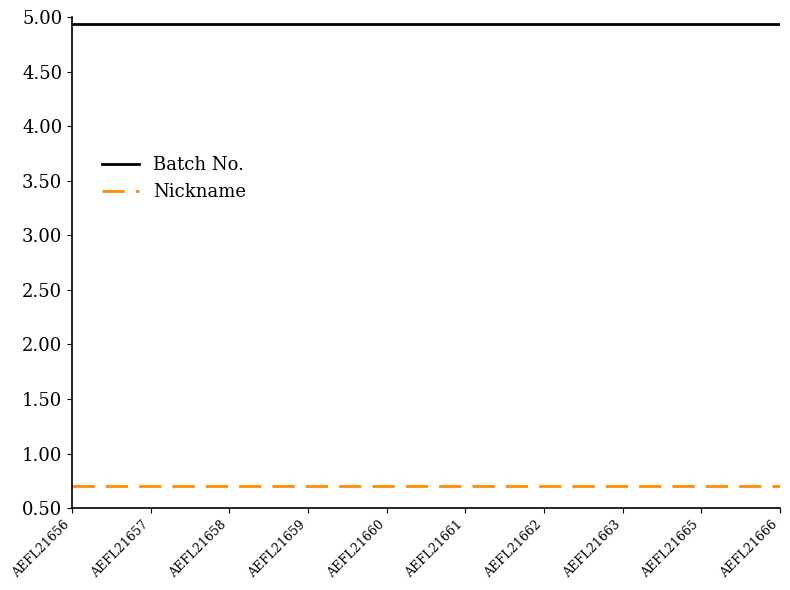

Is the value of Nickname at AEFL21666 greater than the value of Batch No. at AEFL21658?

No